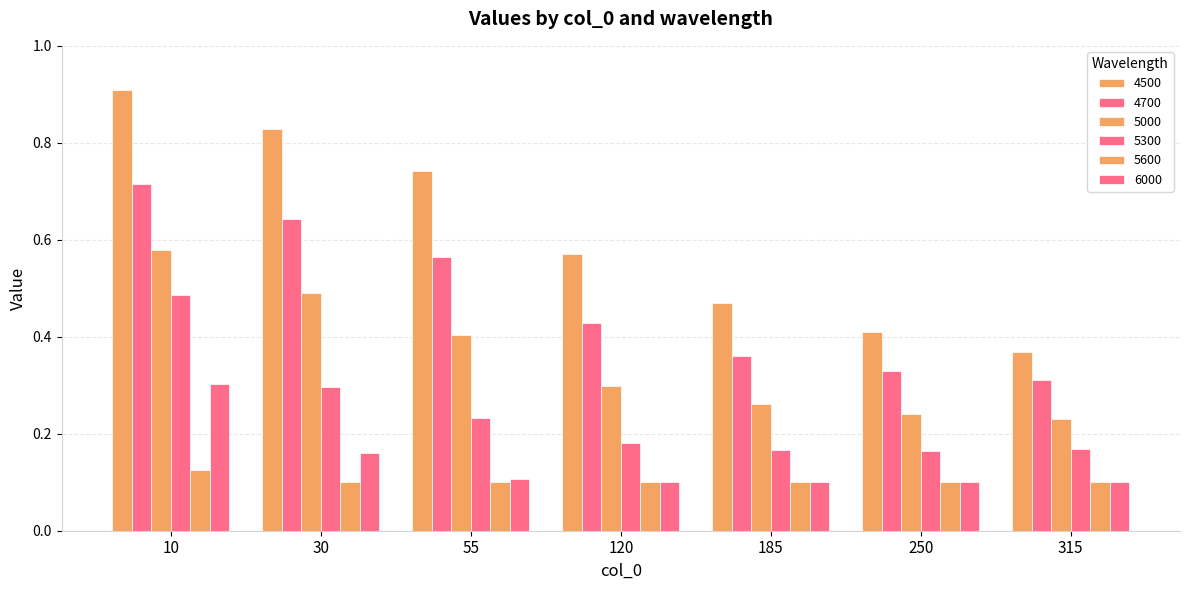

Count the 5000 values in the range 0 to 1.

7